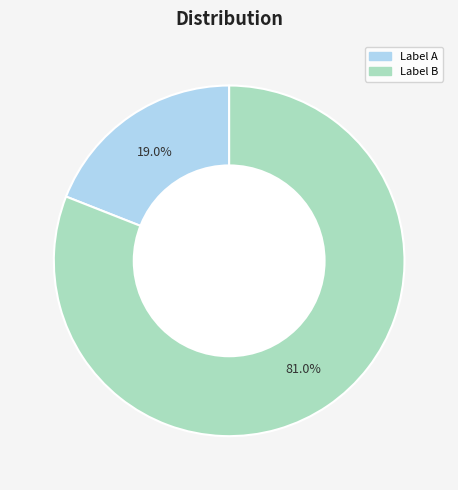

Does any single category account for the majority?

Yes